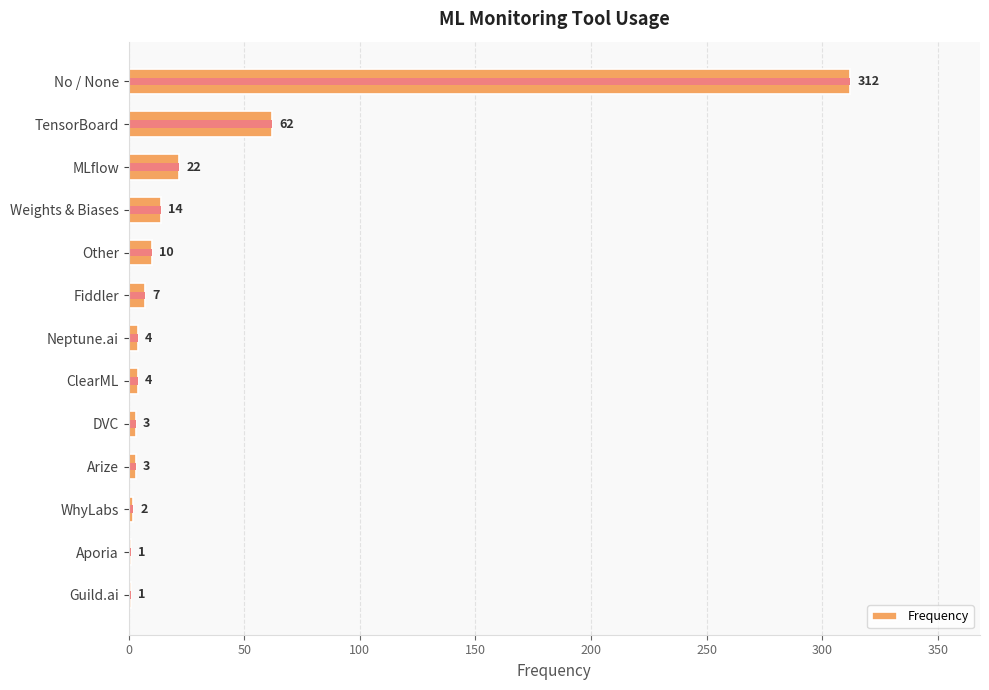

Count the number of data series in this chart.

1